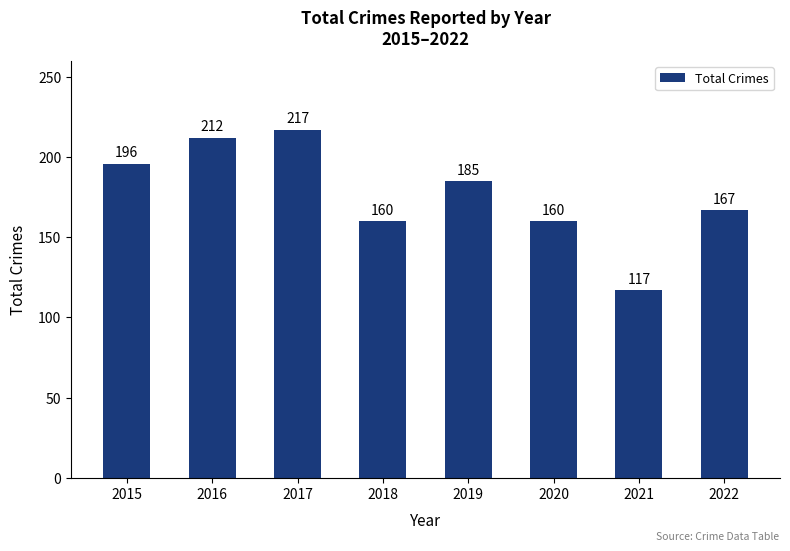

Does the chart contain stacked bars?

No